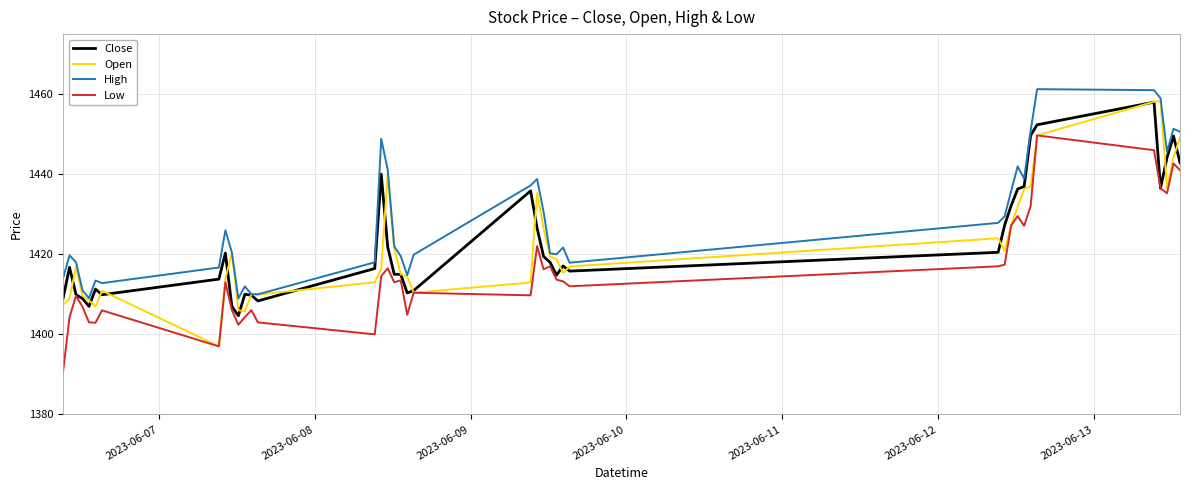

True or false: Low and High cross at least once.

False